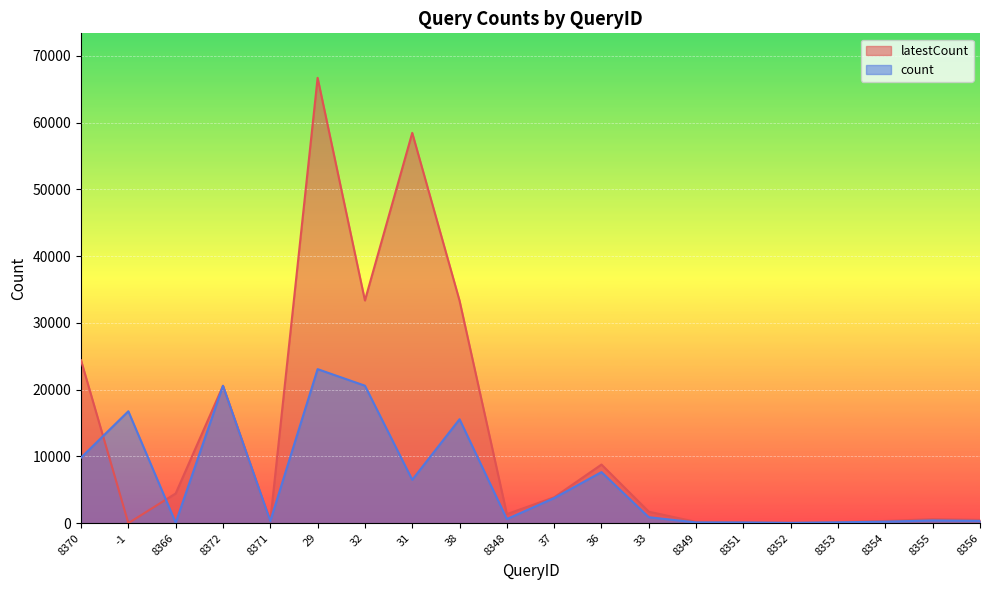

Is the value of count at 8353 greater than the value of latestCount at 8356?

No